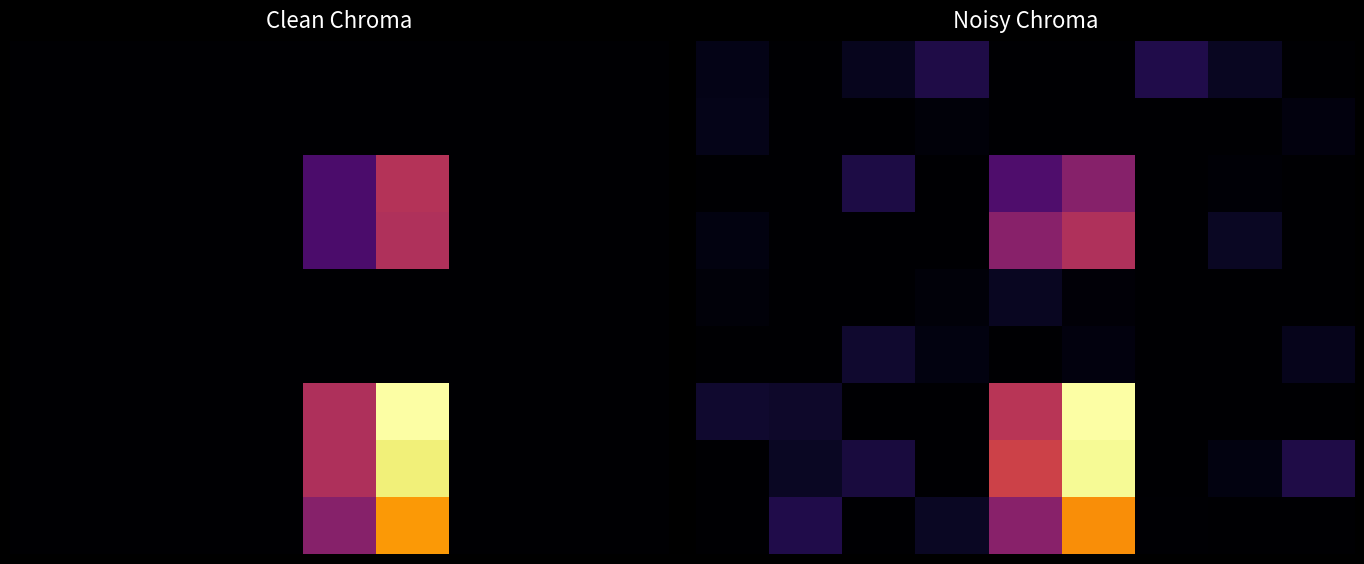

At how many categories does at least one series exceed 0?

9